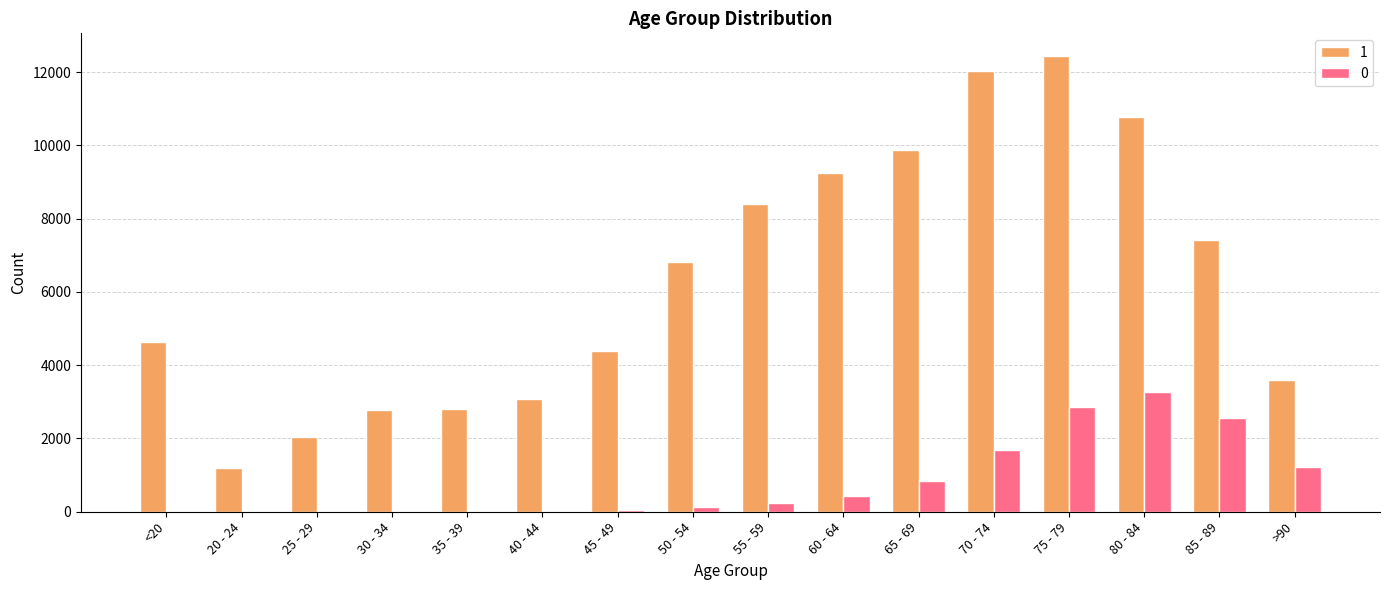

Is it true that 1 equals 926 at 45 - 49?

False